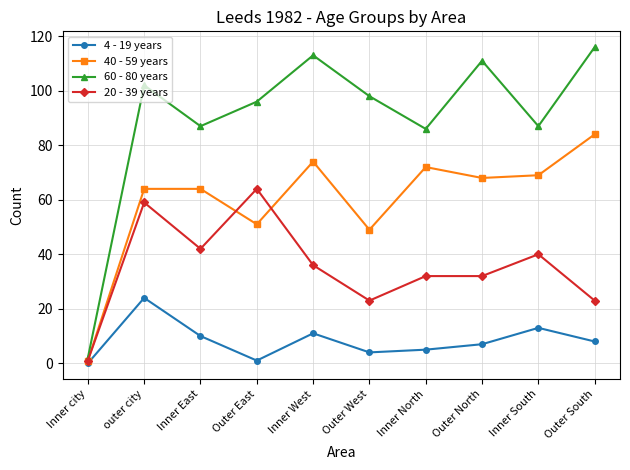

What is the spread (max minus min) of values at Inner East?

77